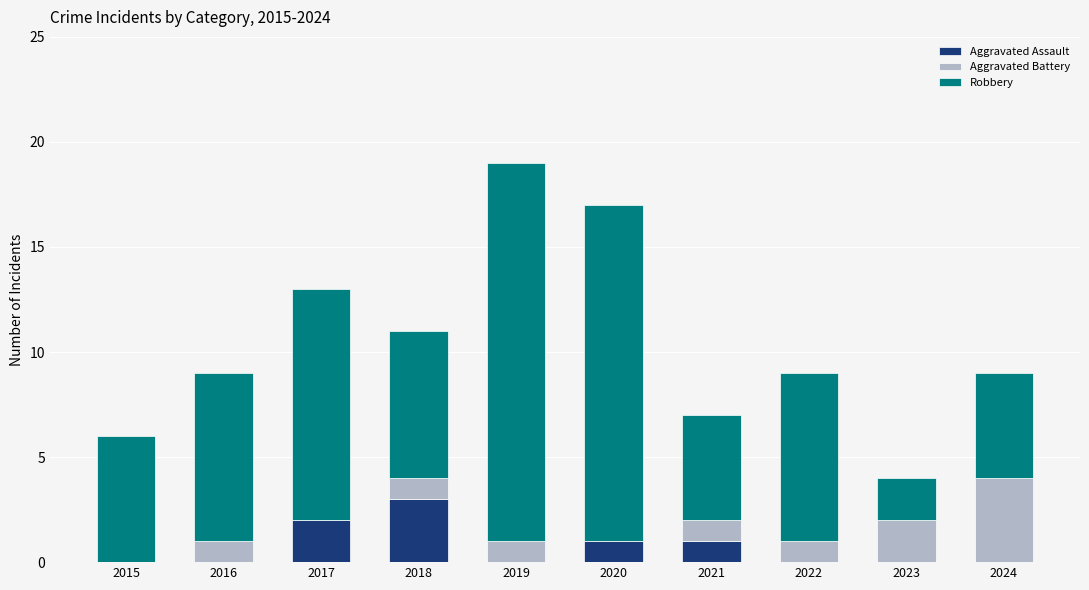

Which category has the highest value in the Aggravated Assault series?

2018